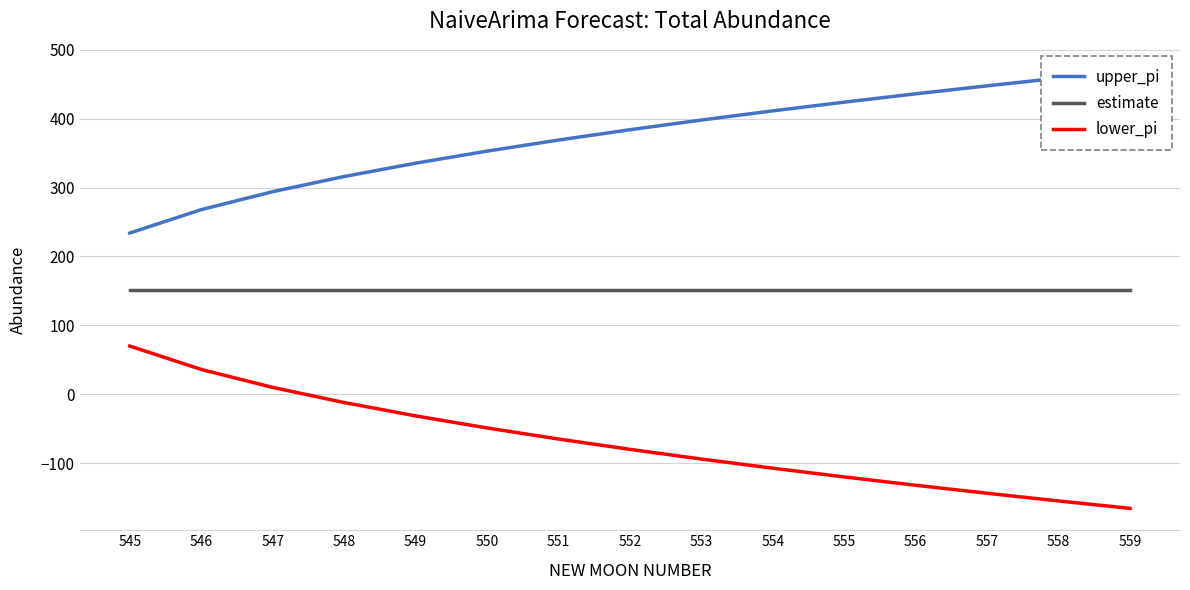

What is the sum of the lower_pi values at 553 and 554?

-201.7